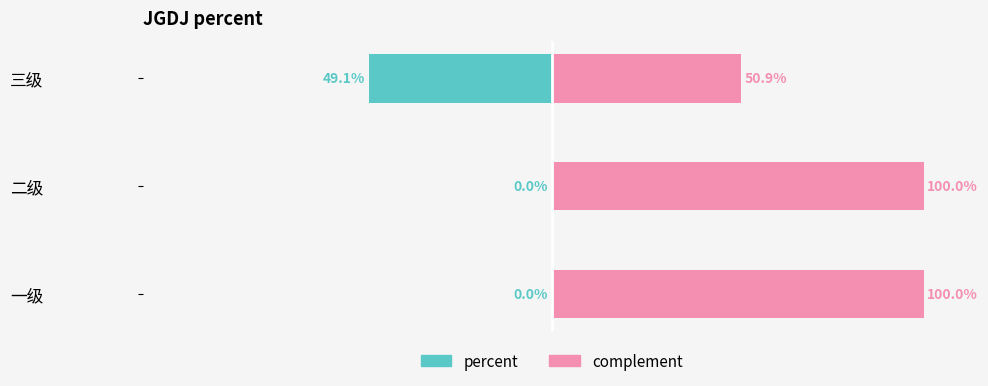

What is the highest value of the complement series?

1.0